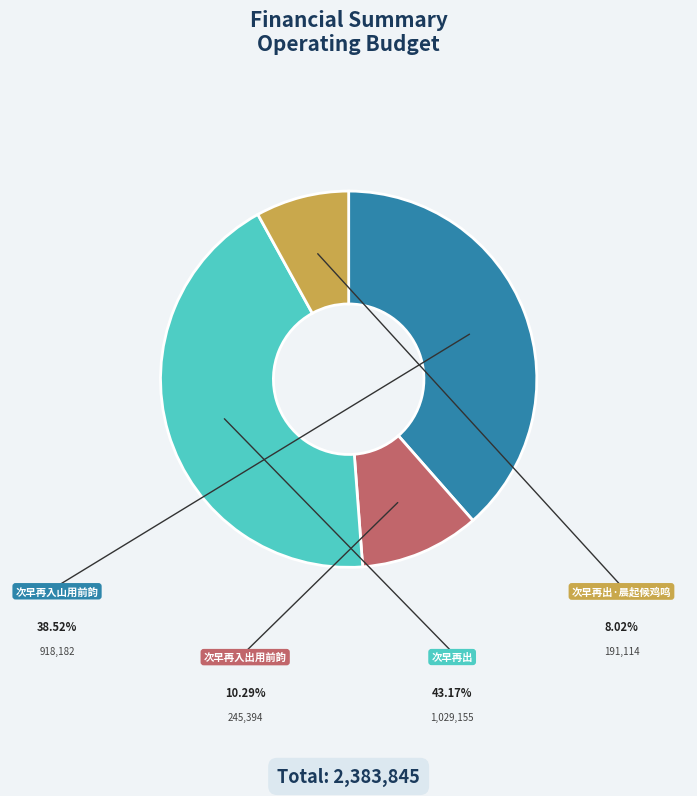

To the nearest percent, what is the combined percentage of 次早再出 and 次早再出·晨起候鸡鸣?

51%